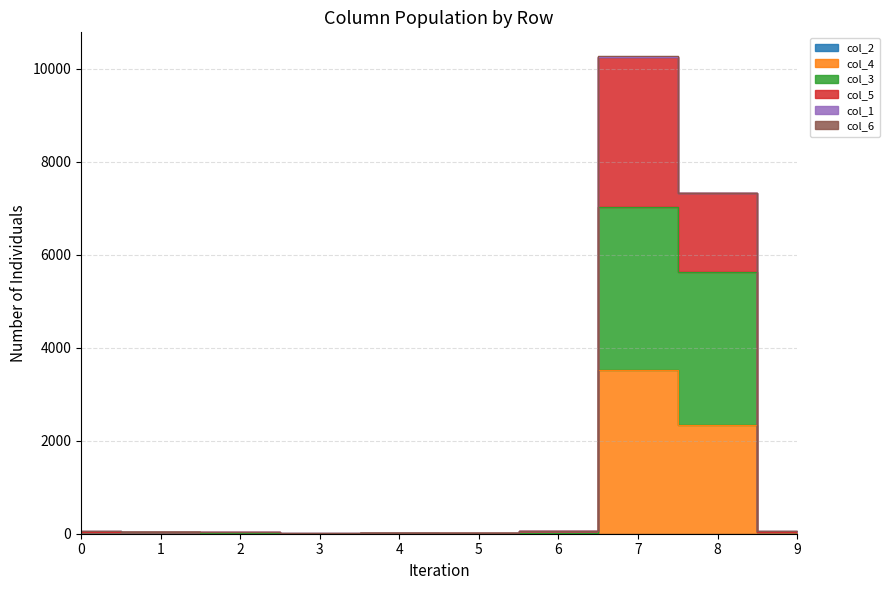

The col_4 series shows 3639 at 8. True or false?

False